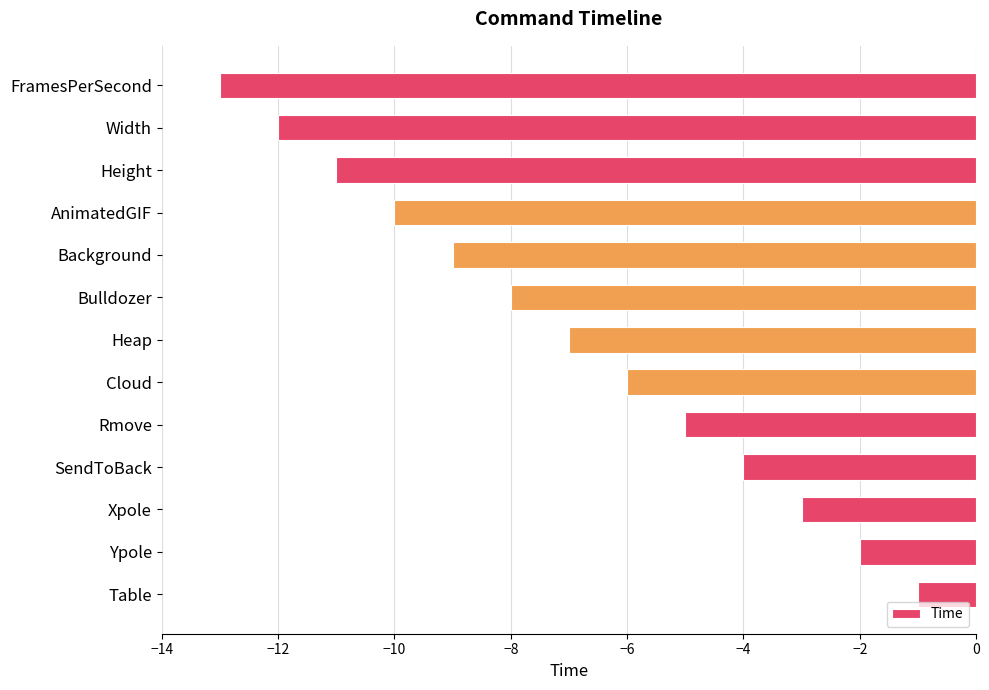

Reading top to bottom, list all the values displayed in this chart.

-13	-12	-11	-10	-9	-8	-7	-6	-5	-4	-3	-2	-1